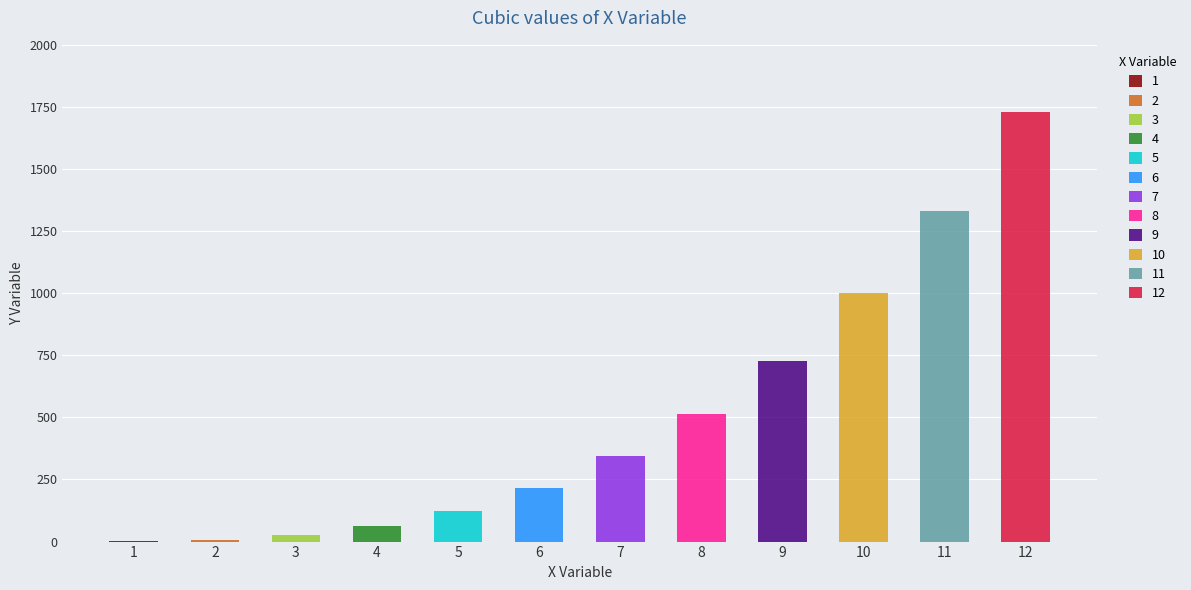

Reading left to right, list all the values displayed in this chart.

1	8	27	64	125	216	343	512	729	1000	1331	1728